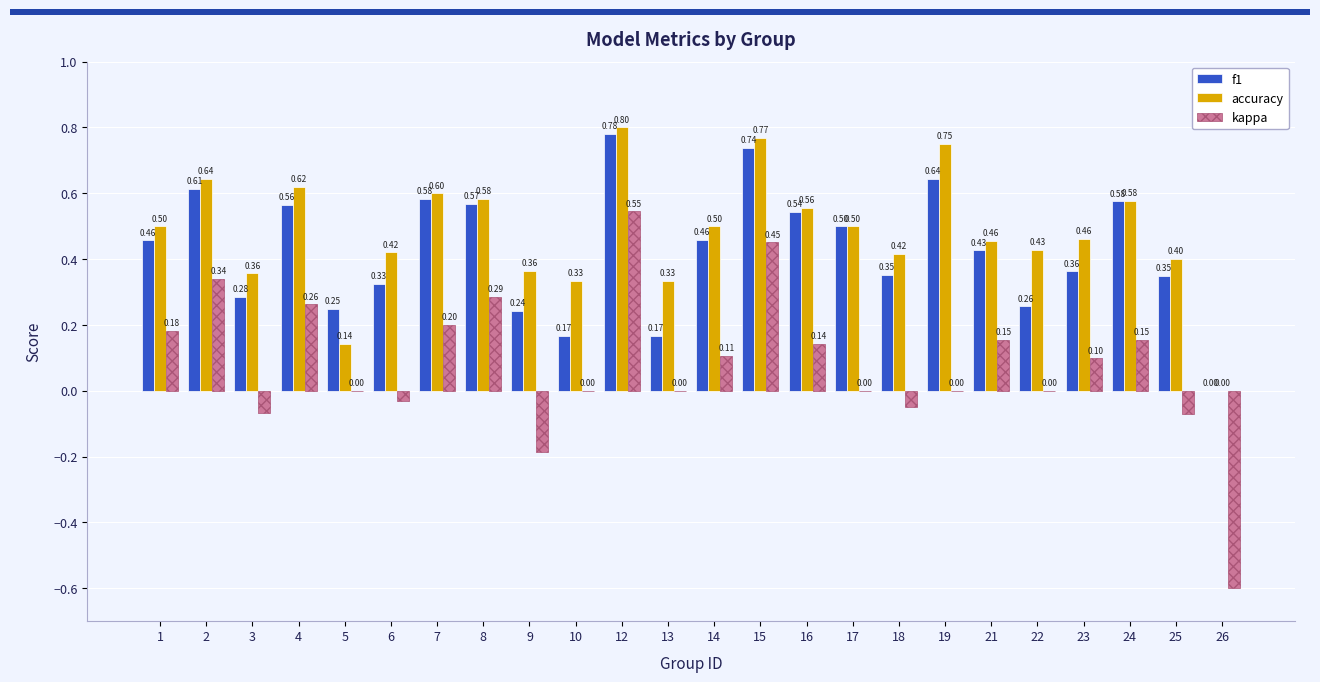

Which series changed the most between 8 and 17?

kappa